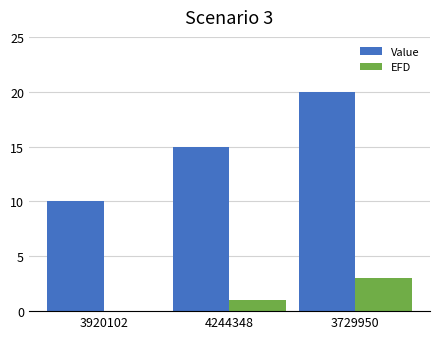

Which series changed the most between 3920102 and 3729950?

Value